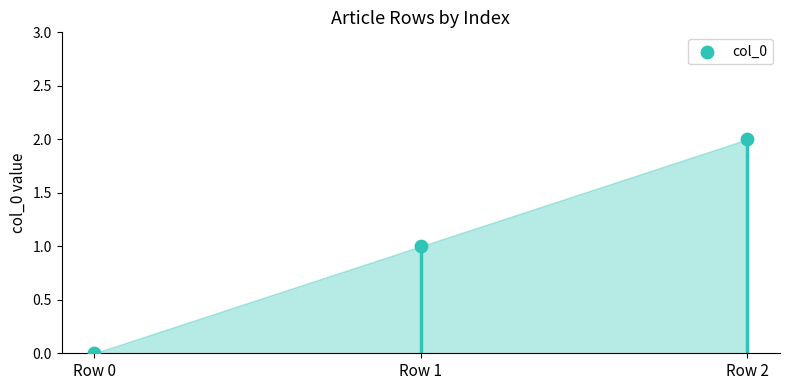

Between Row 0 and Row 2, which is larger?

Row 2